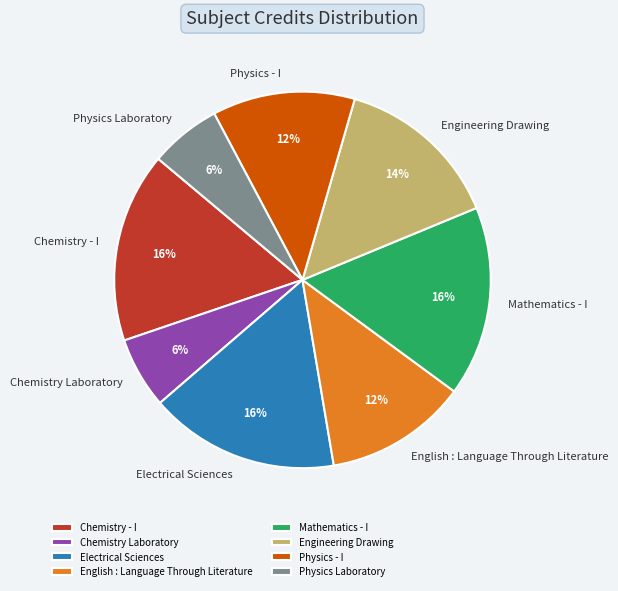

Is there a majority slice in this chart?

No